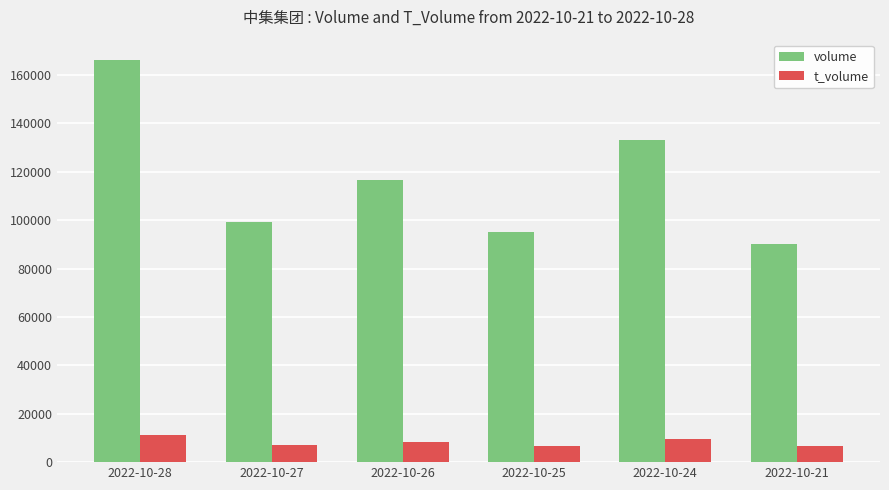

At how many categories does at least one series exceed 58522?

6